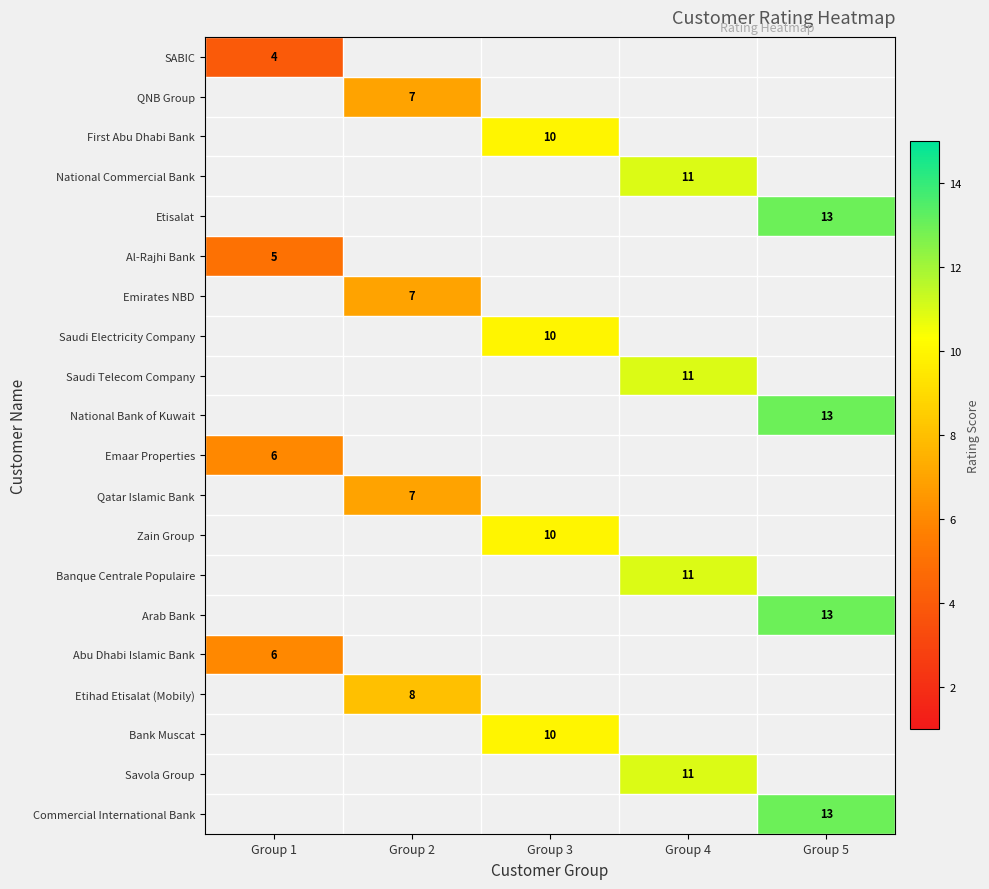

Which category has the lowest value across all series?

Group 1